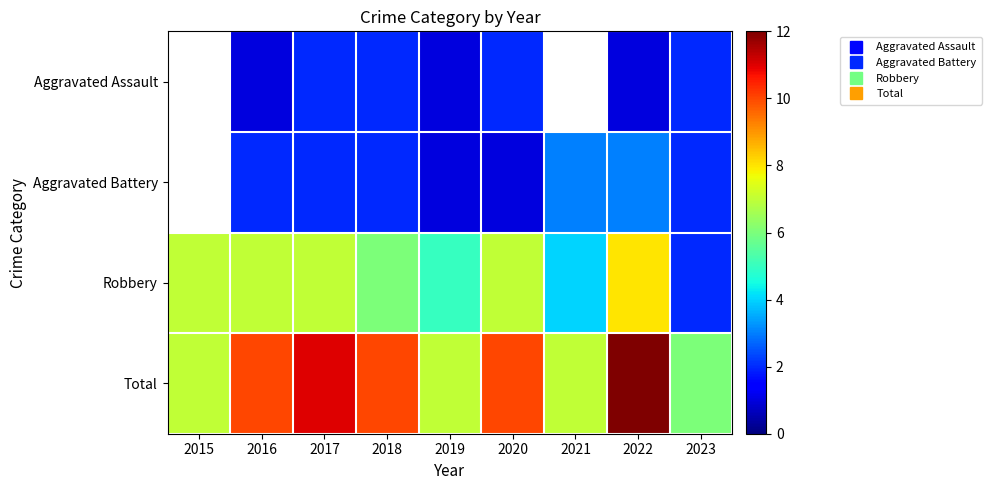

How many values in Aggravated Assault are above zero?

7